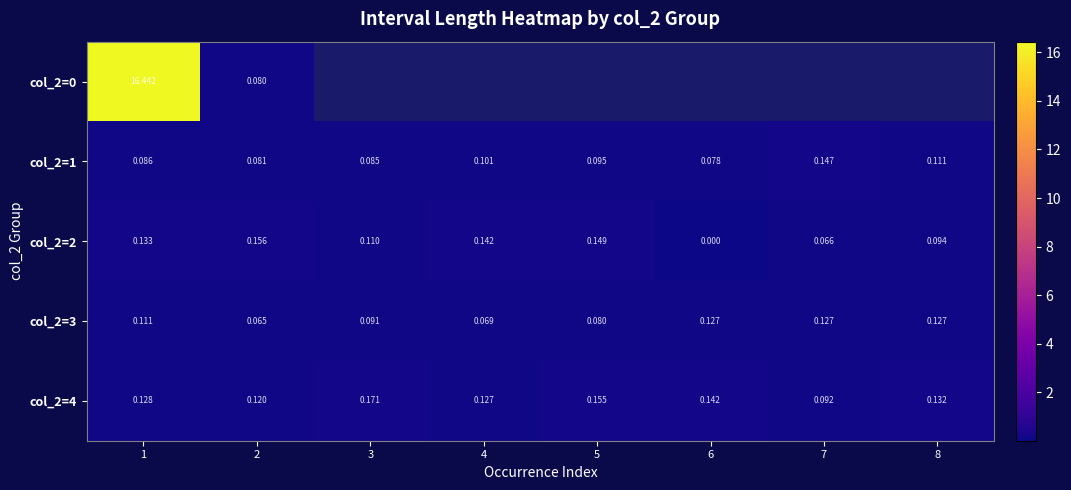

How many data points does each series have?

8